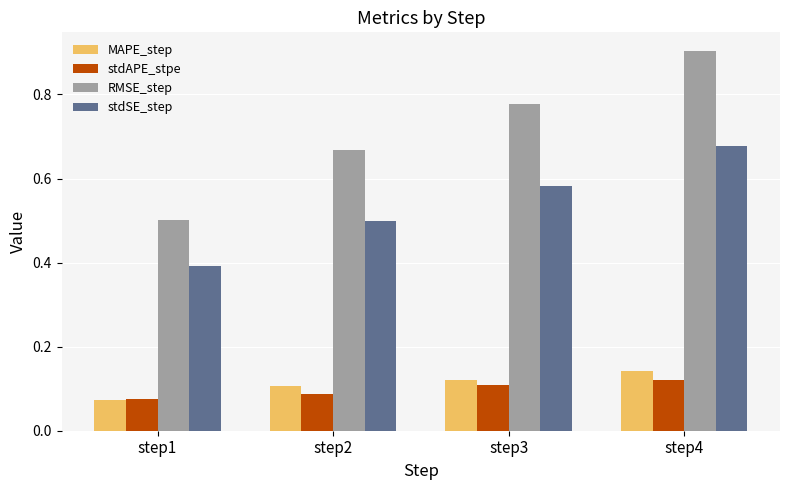

At which label is RMSE_step closest to 0?

step1